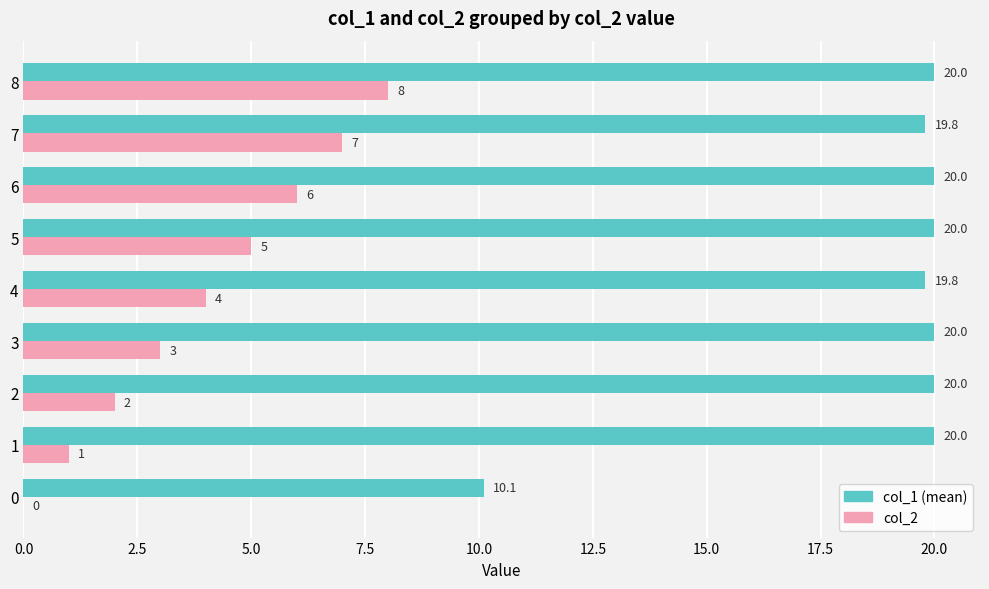

Which series changed the most between 2 and 8?

col_2